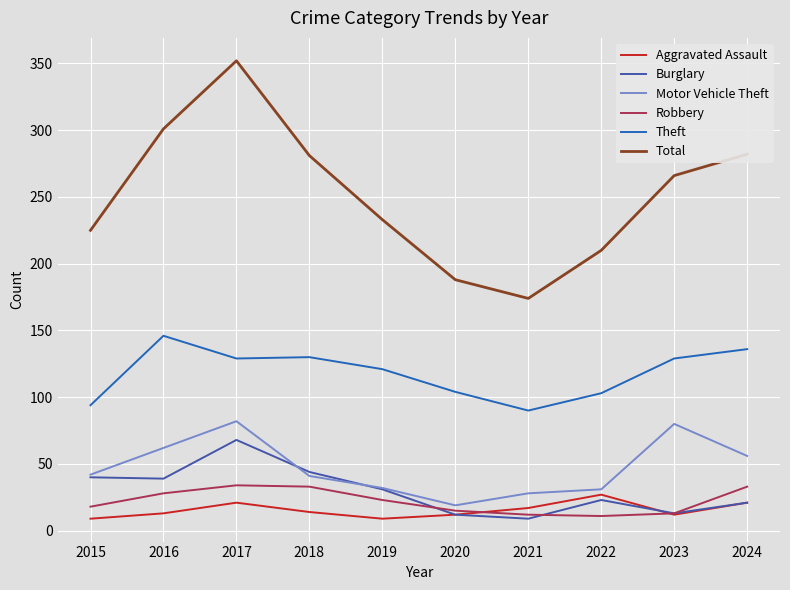

What value does the Aggravated Assault series have at 2015?

9